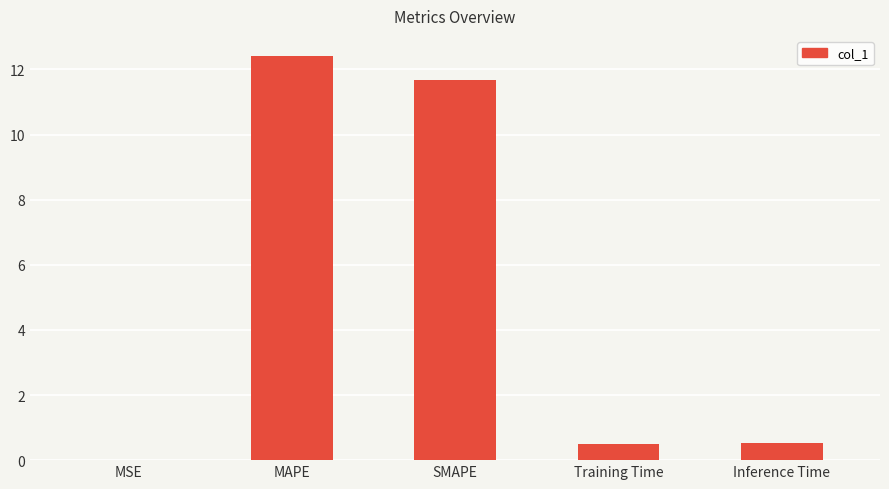

What is the difference between the values at SMAPE and Training Time?

11.2